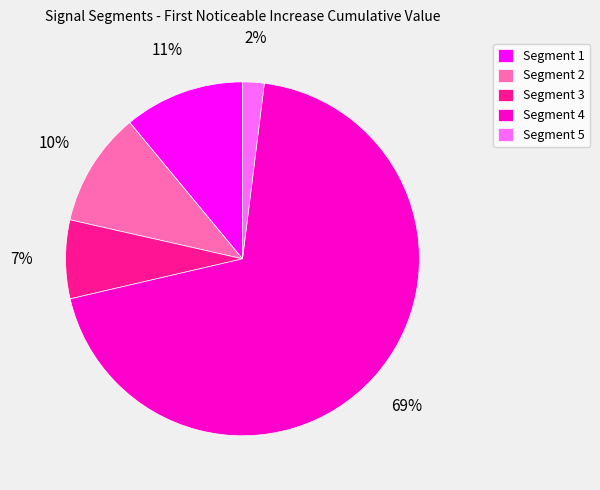

To the nearest percent, what is the average slice percentage?

20%